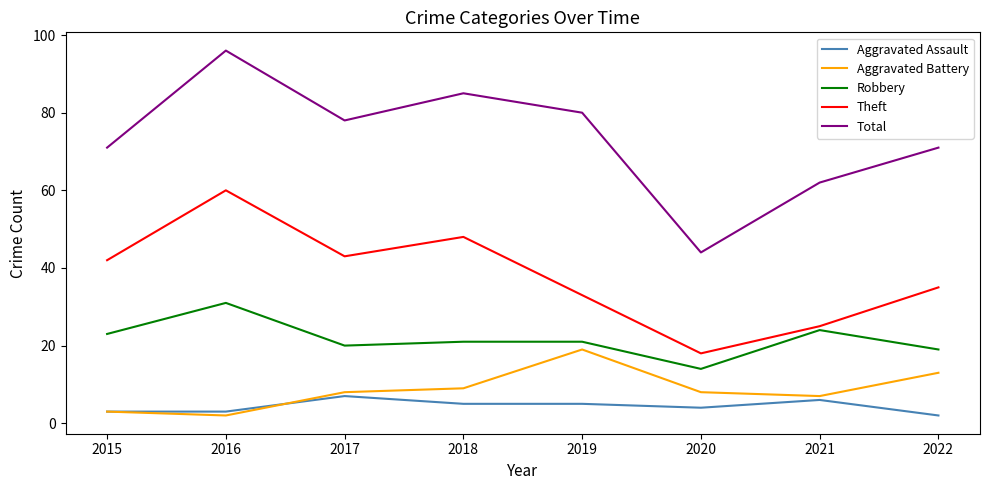

How many series are shown in this chart?

5